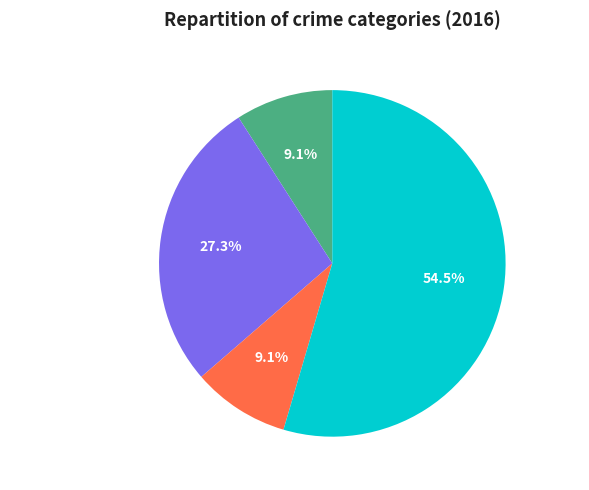

Does Aggravated Assault account for over 50% of the chart?

No